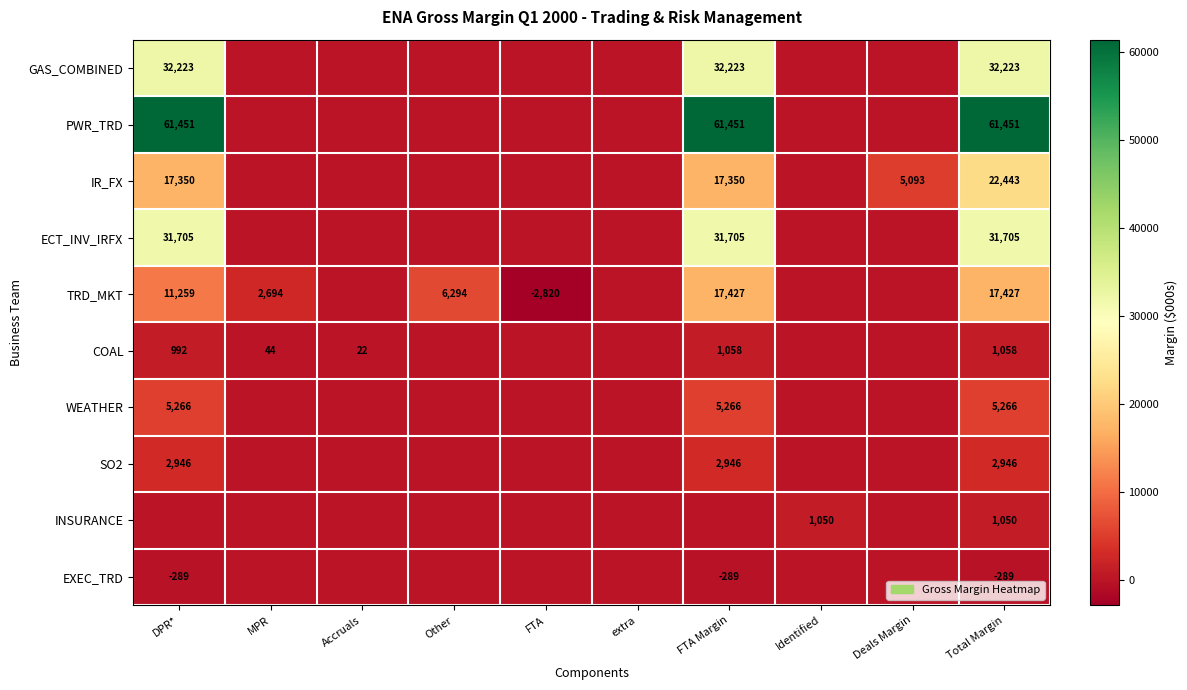

Which has a higher value, Total Margin or MPR?

Total Margin